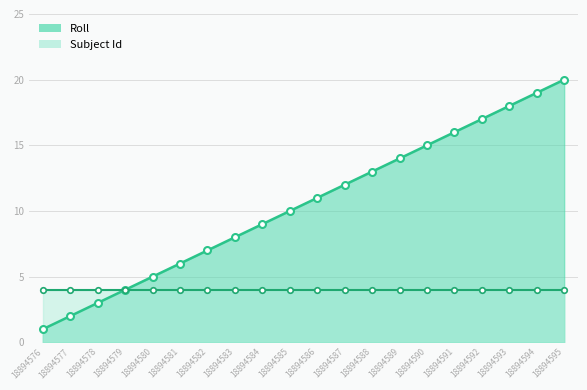

Which category has the highest value across all series?

18894595